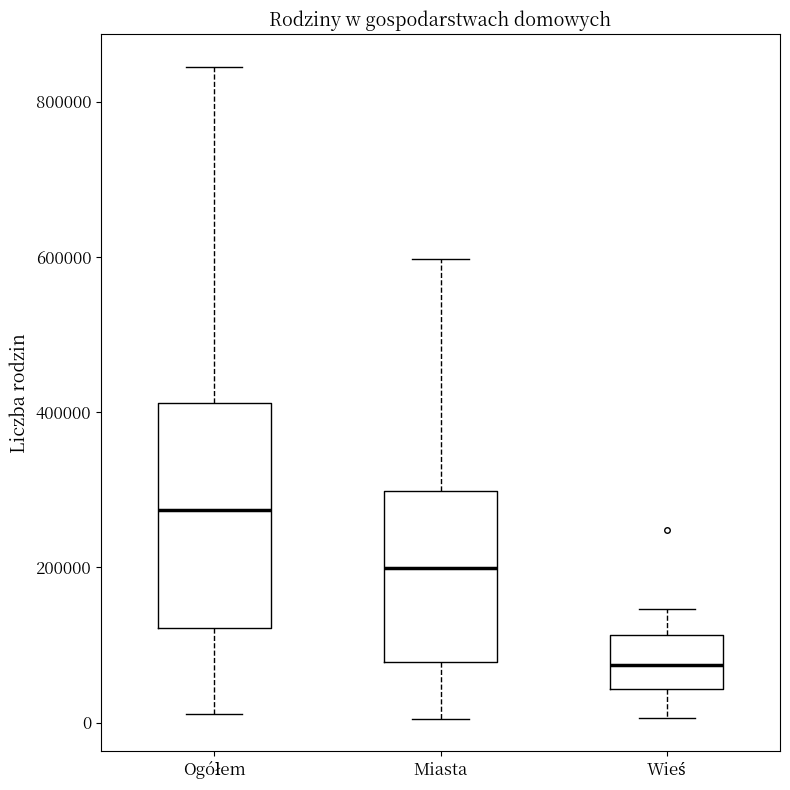

Where is the lower edge of the box for Wieś on the y-axis? The values are not printed on the chart, so give them approximately, as read against the axis.

40000